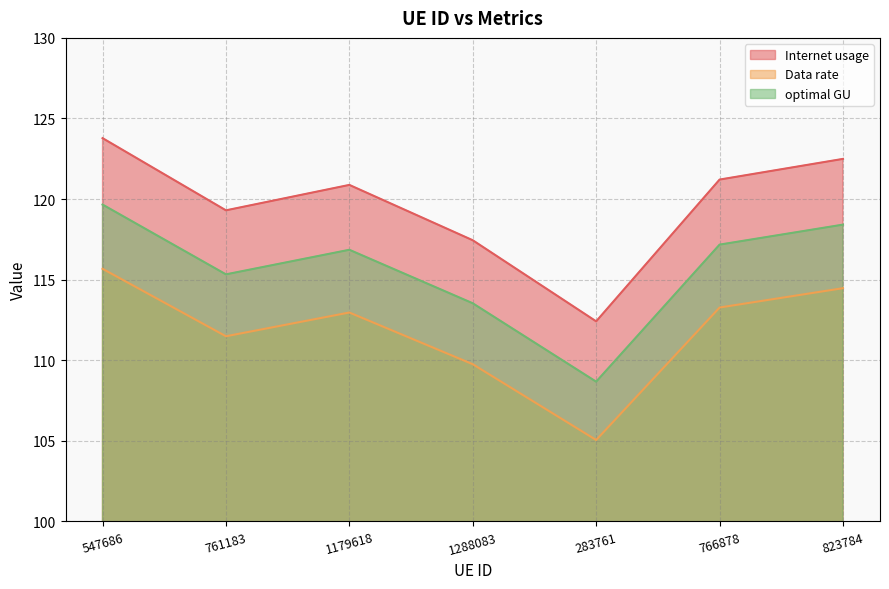

How many interior local valleys does the Internet usage series have?

2